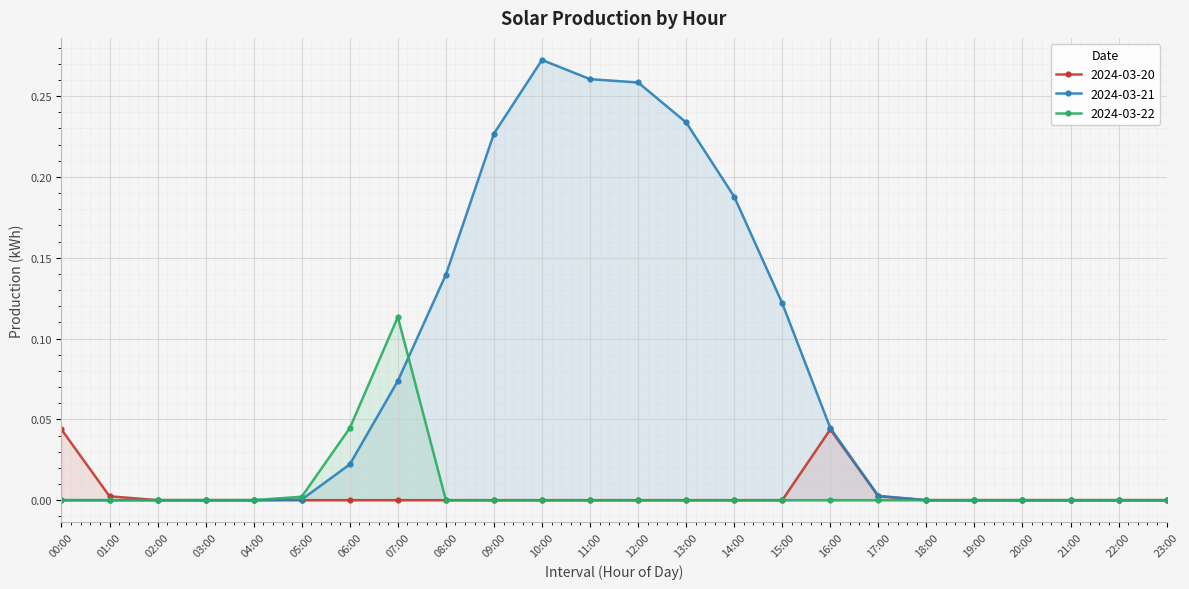

At which category is the sum across all series the highest?

10:00